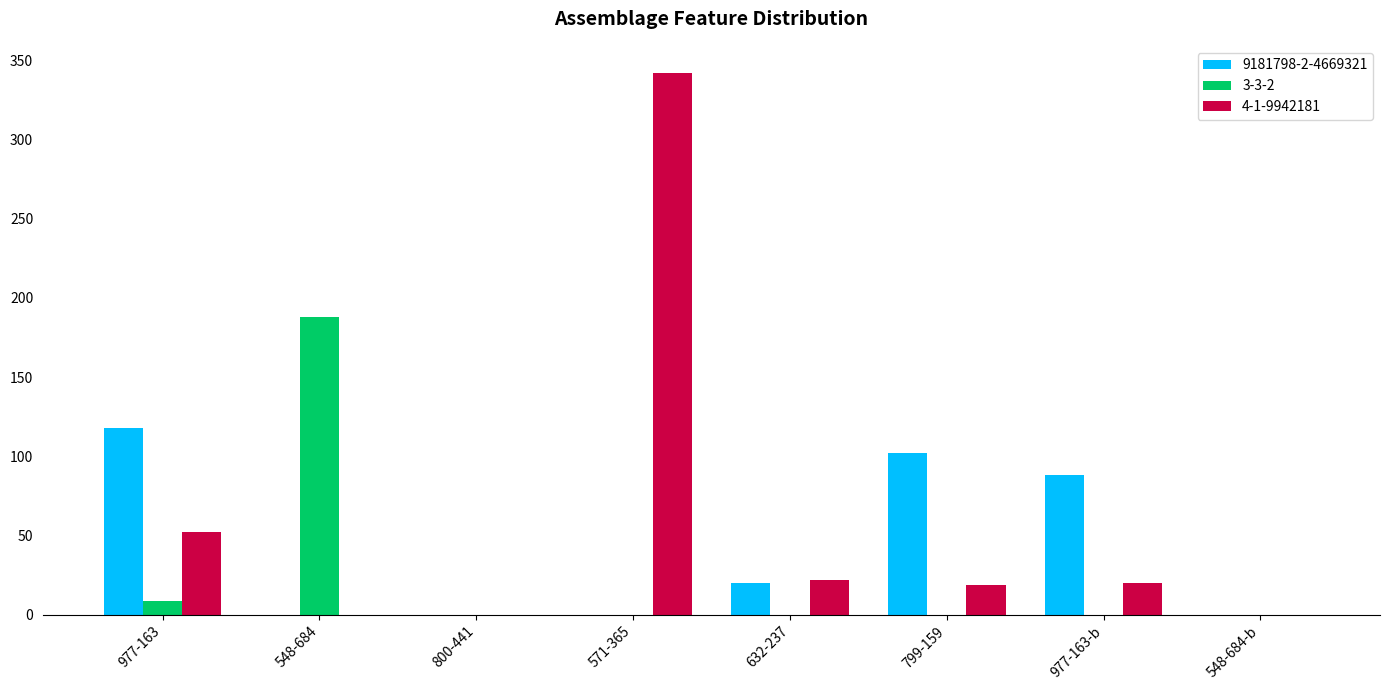

What is the total value across all series at 571-365?

342